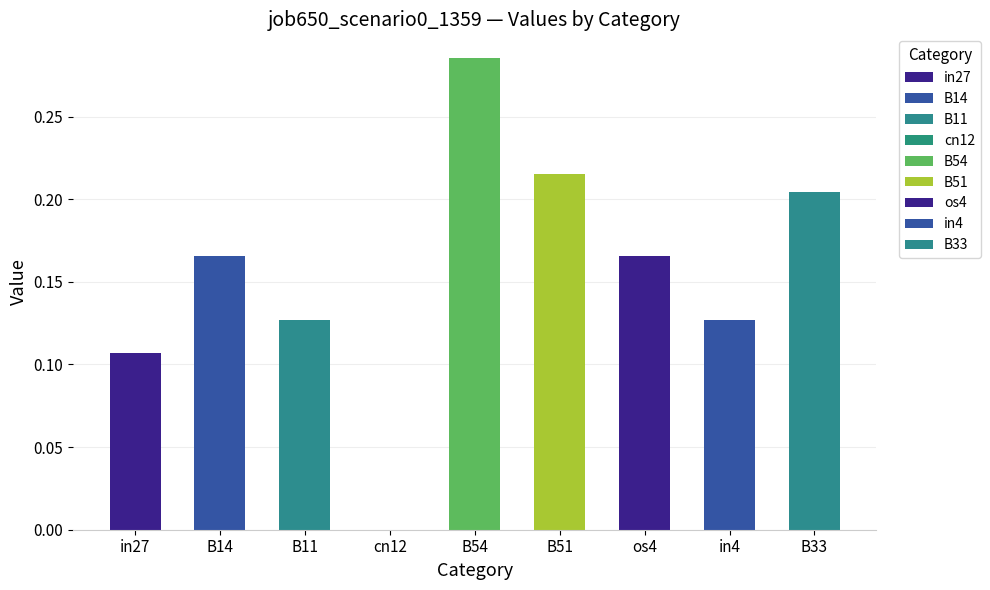

Which label corresponds to the largest value in the chart?

B54